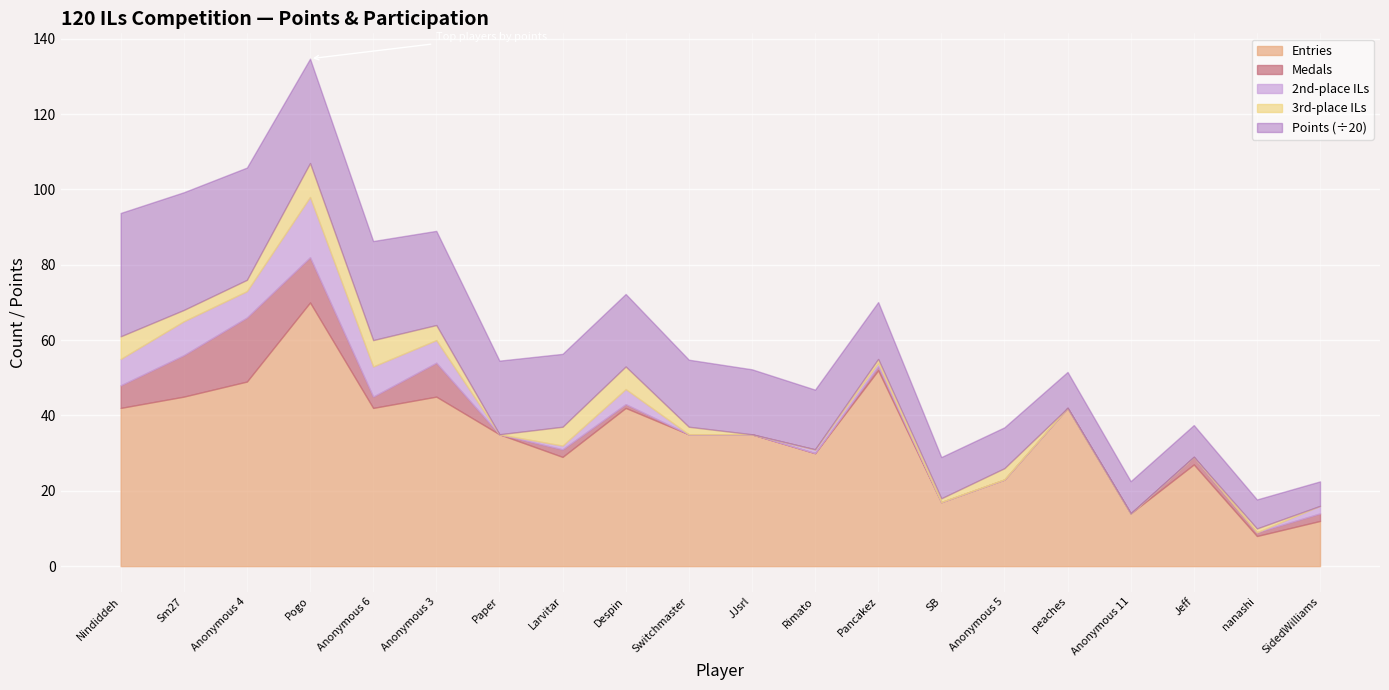

The value of Entries at Jeff is 27.0. True or false?

True